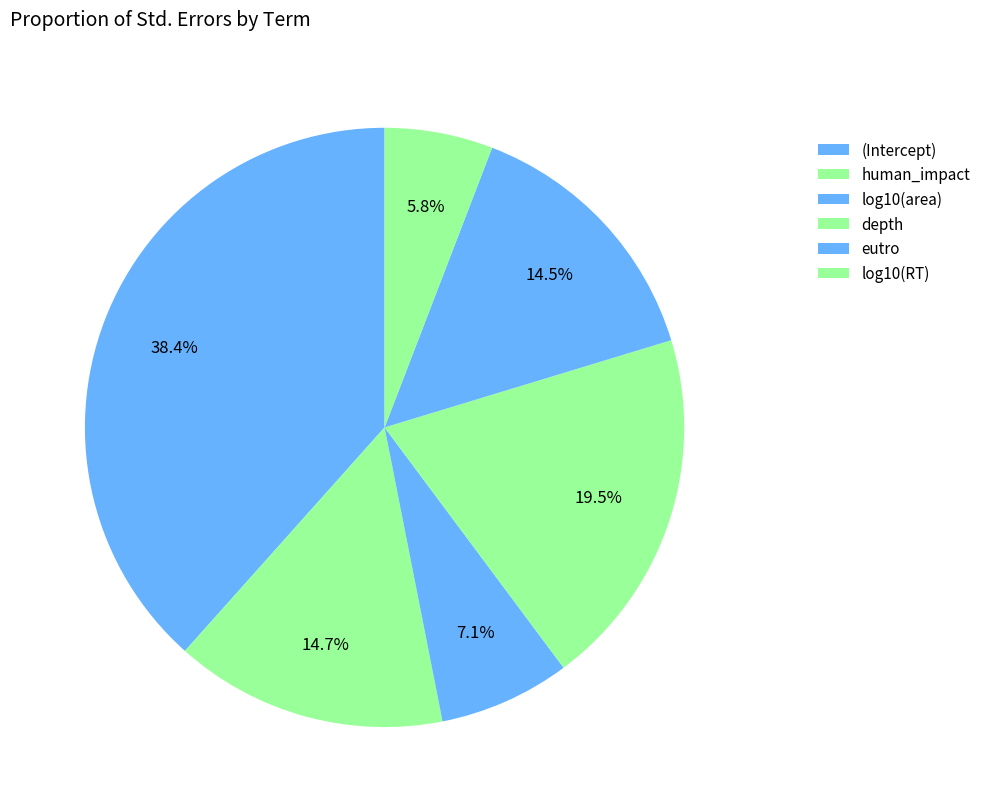

To the nearest percent, what percentage of the pie is (Intercept)?

38%